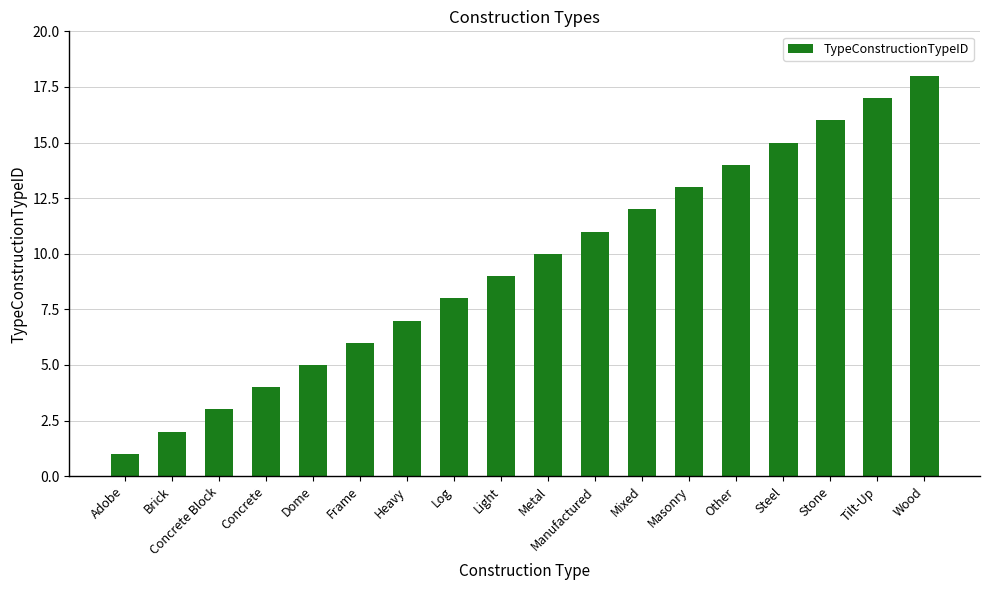

What position from the left is Steel?

15